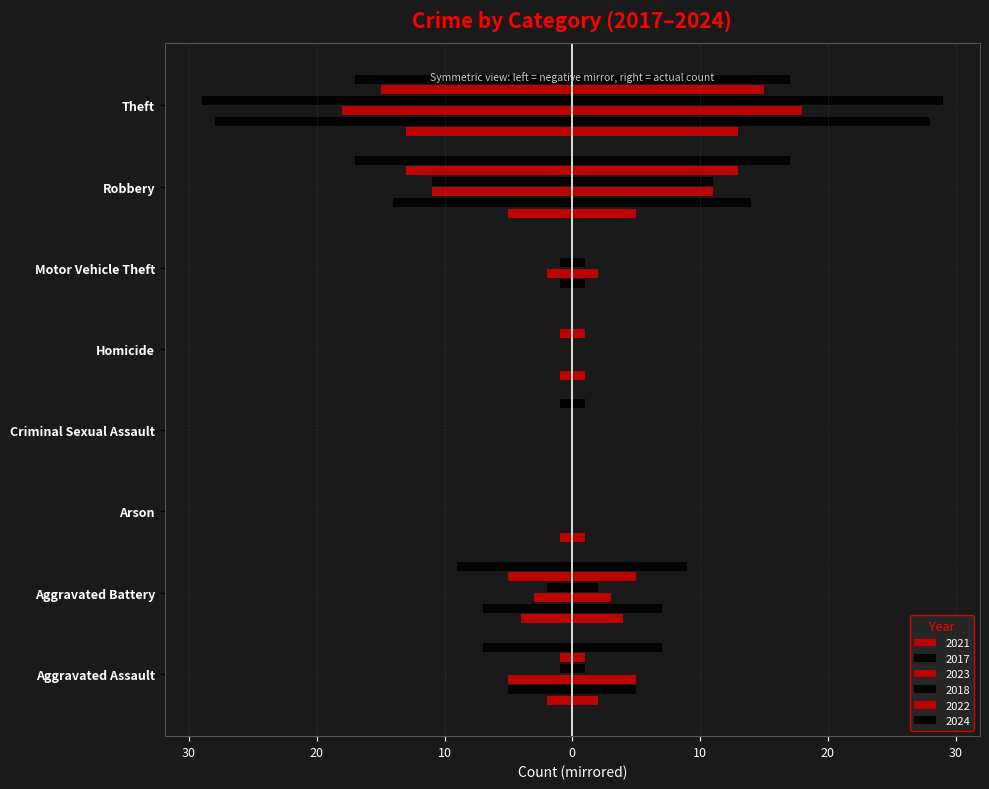

What is the spread (max minus min) of values at Aggravated Battery?

7